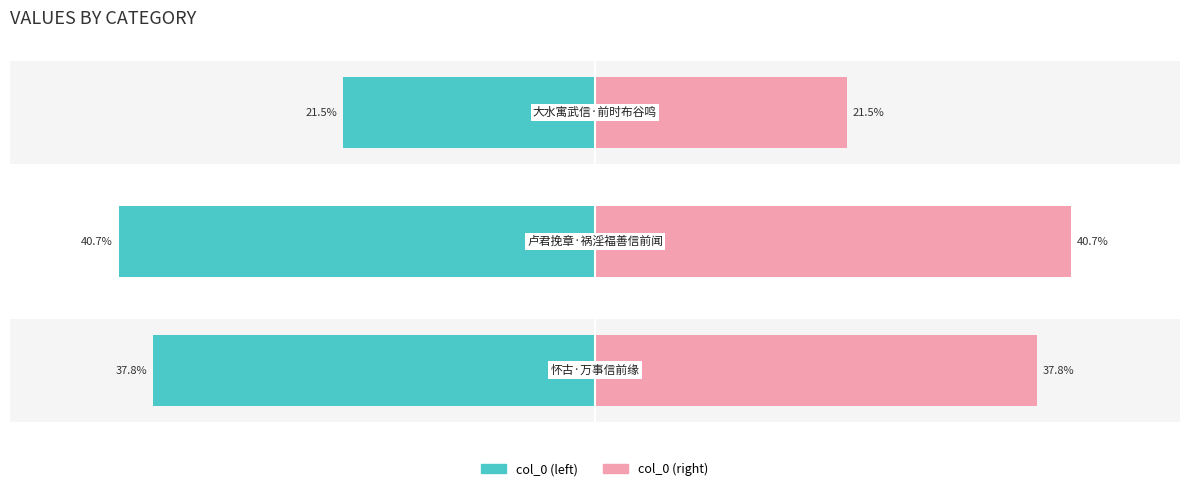

What are all the series names shown in the legend?

col_0, col_0 (right)